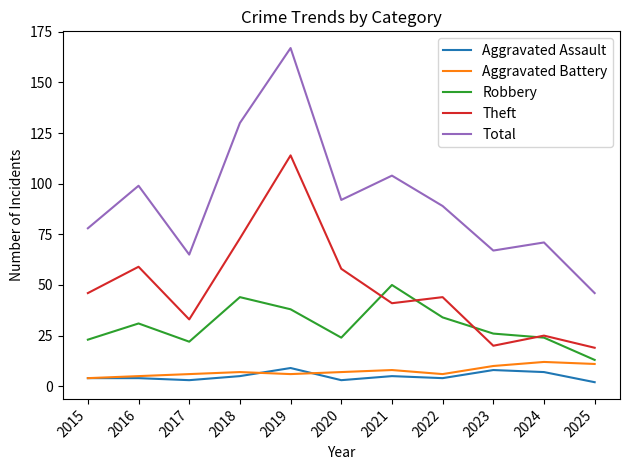

Does the chart have visible grid lines?

No